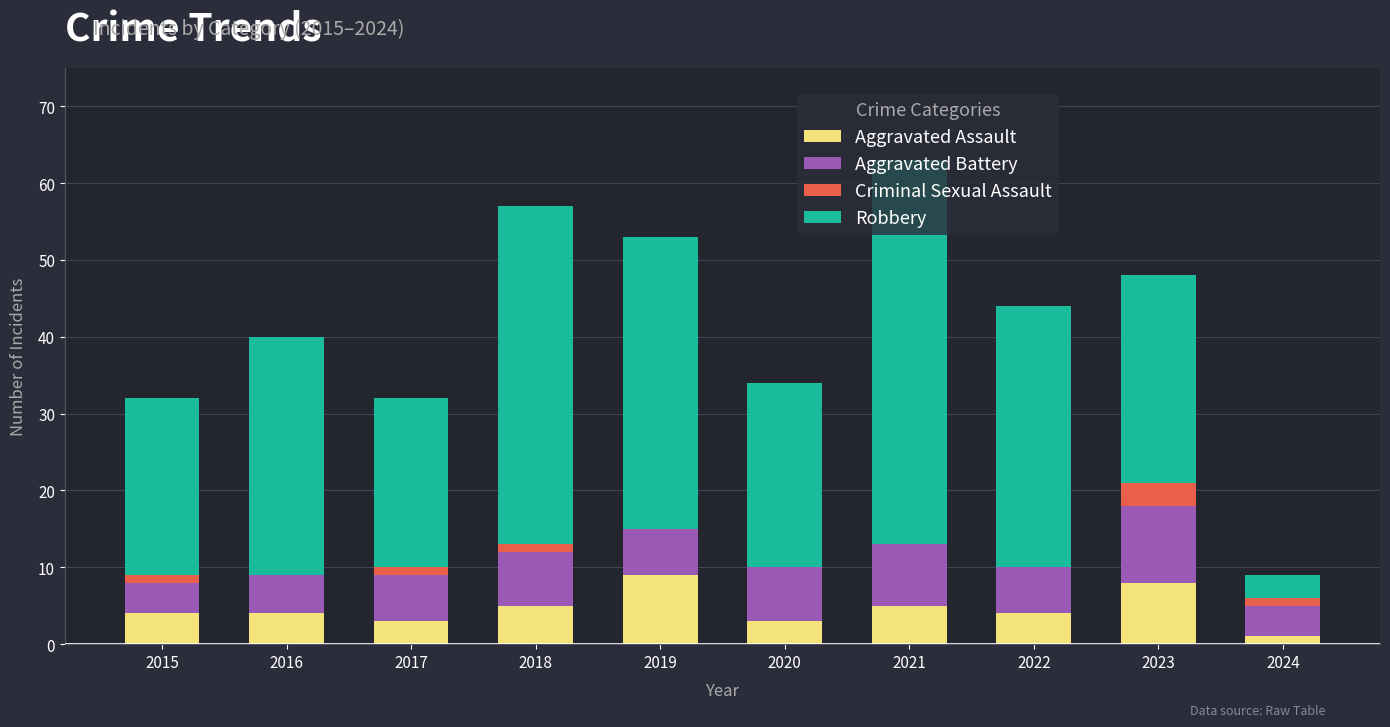

What is the total value across all series at 2019?

53